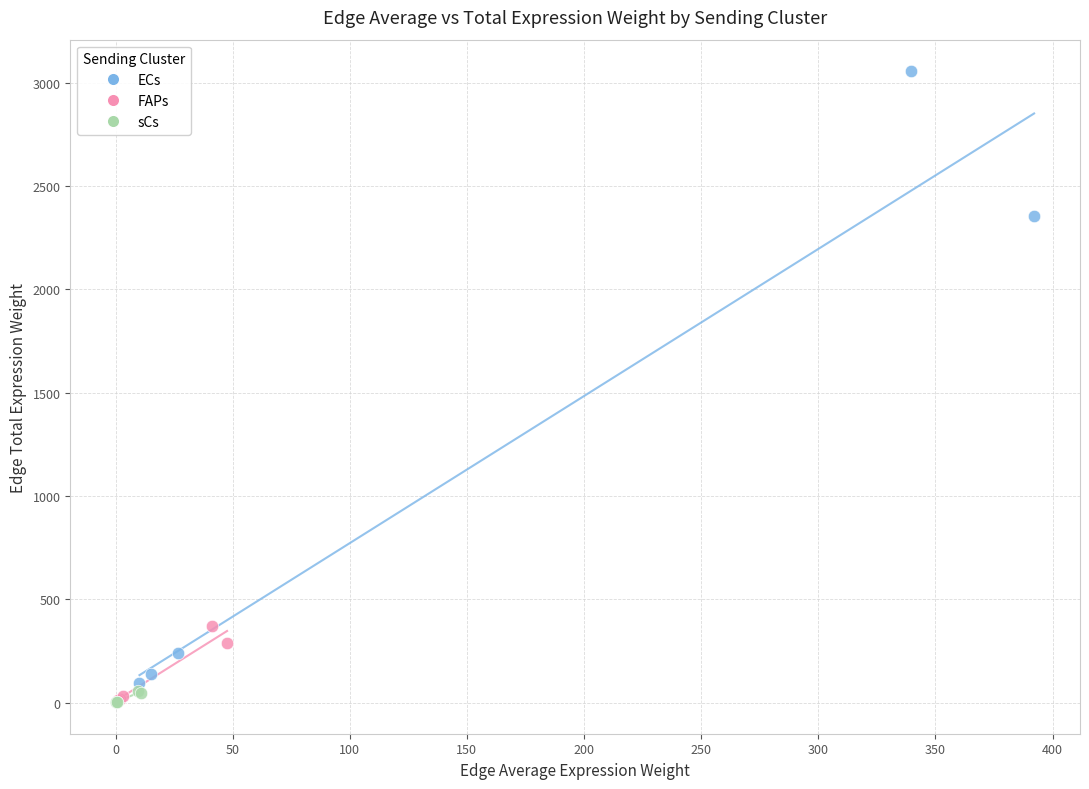

Which series reaches the maximum Y coordinate?

ECs